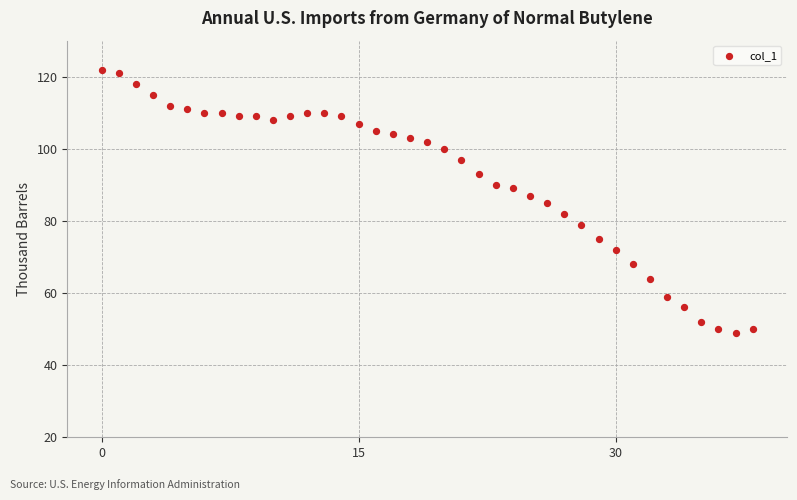

What is the range of Y values (max minus min)?

73